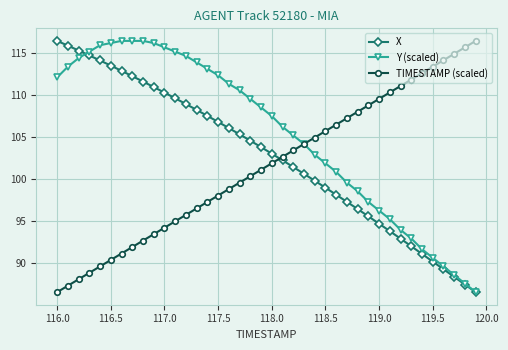

What is the maximum value shown in the chart?

116.4